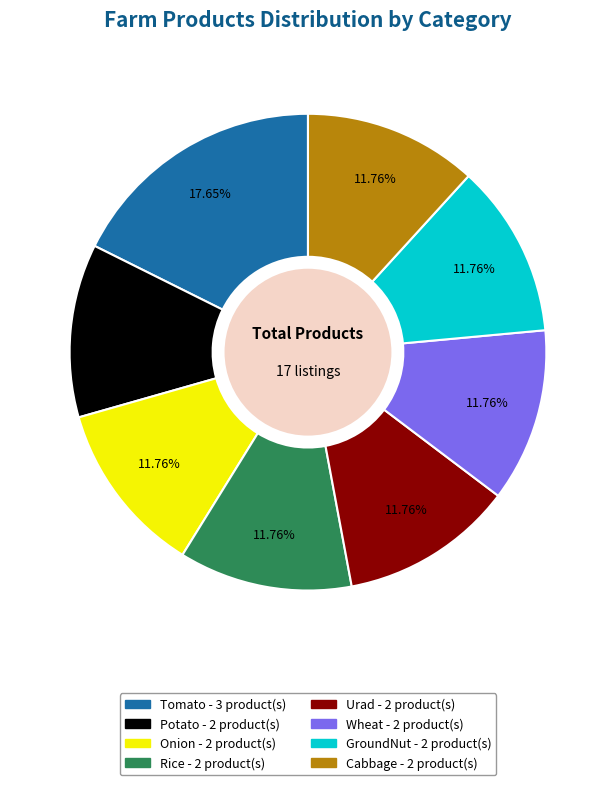

Does Rice represent more than half of the total?

No